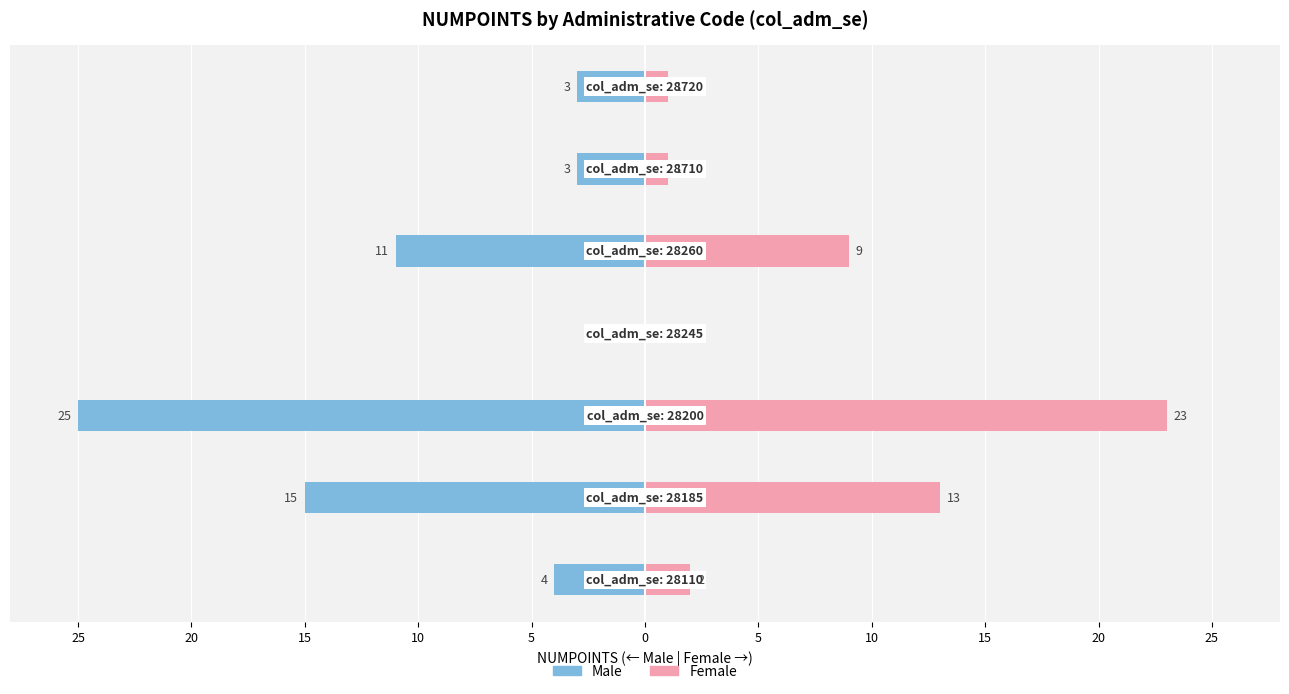

How many data points does each series have?

7